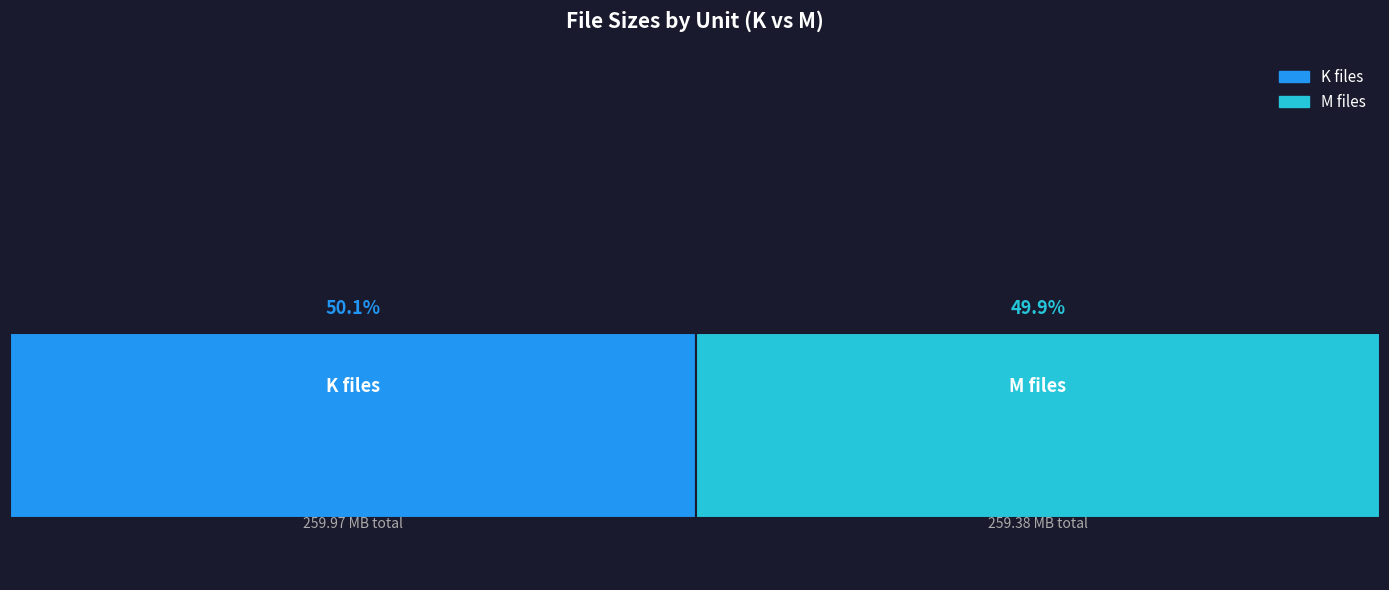

What are all the series names shown in the legend?

K files, M files